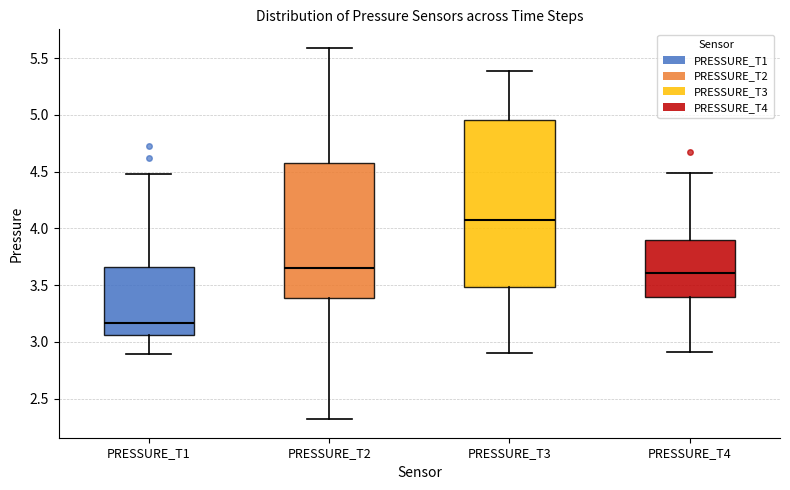

Reading left to right, read every box against the y-axis: the position of its median line, the range the box covers, and the ends of its whiskers. The values are not printed on the chart, so give them approximately, as read against the axis.

PRESSURE_T1: median 3.15, box 3.05 to 3.65, whiskers 2.90 to 4.50
PRESSURE_T2: median 3.65, box 3.40 to 4.60, whiskers 2.30 to 5.60
PRESSURE_T3: median 4.05, box 3.50 to 4.95, whiskers 2.90 to 5.40
PRESSURE_T4: median 3.60, box 3.40 to 3.90, whiskers 2.90 to 4.50